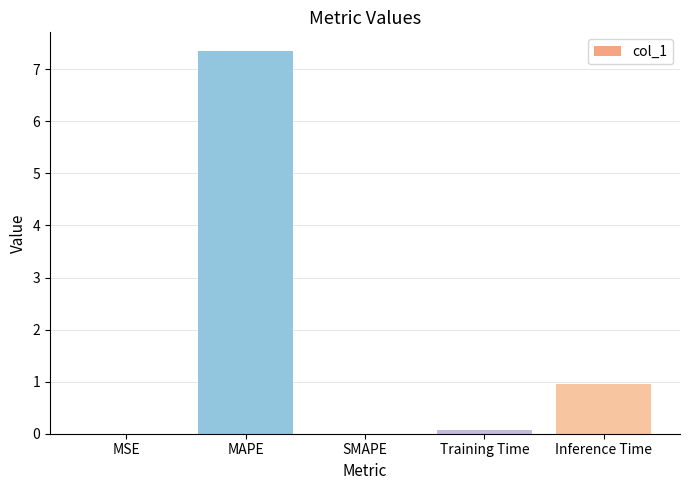

True or false: the data shows 0.3 at Inference Time.

False